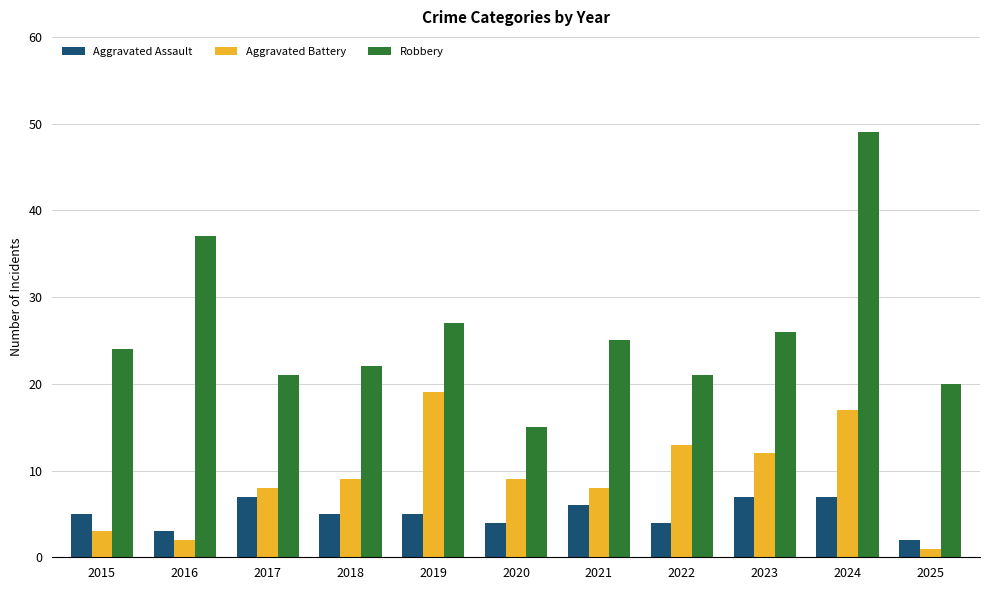

List the series in order of their peak value, highest first.

Robbery, Aggravated Battery, Aggravated Assault